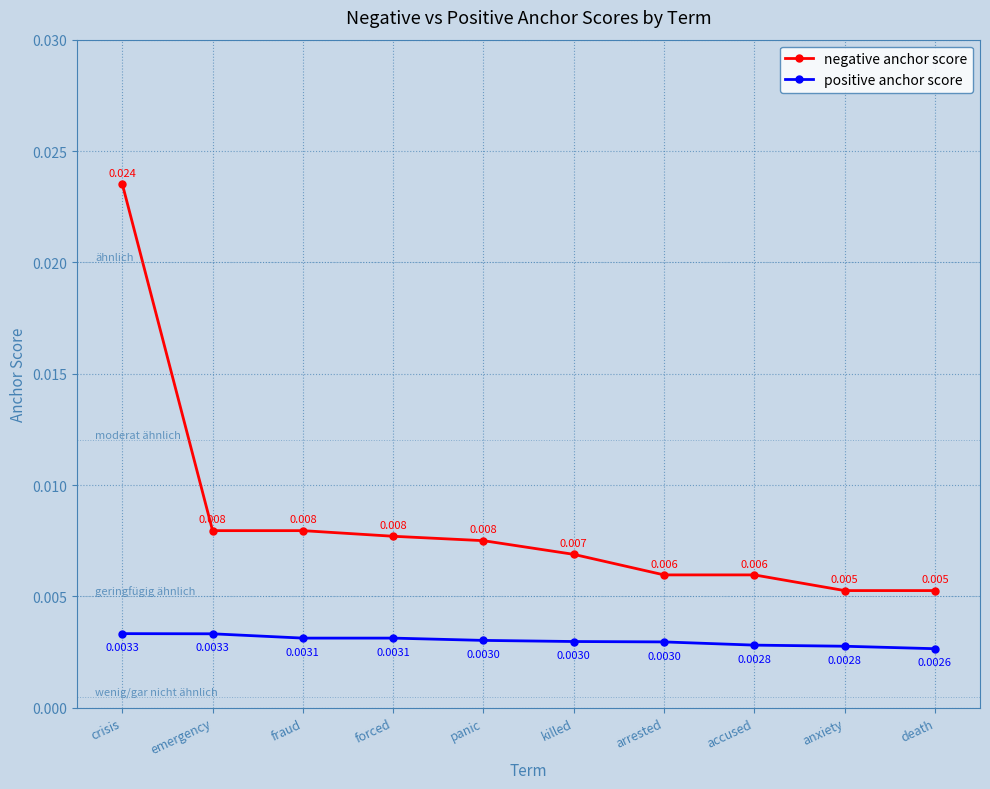

True or false: positive anchor score and negative anchor score intersect in this chart.

False